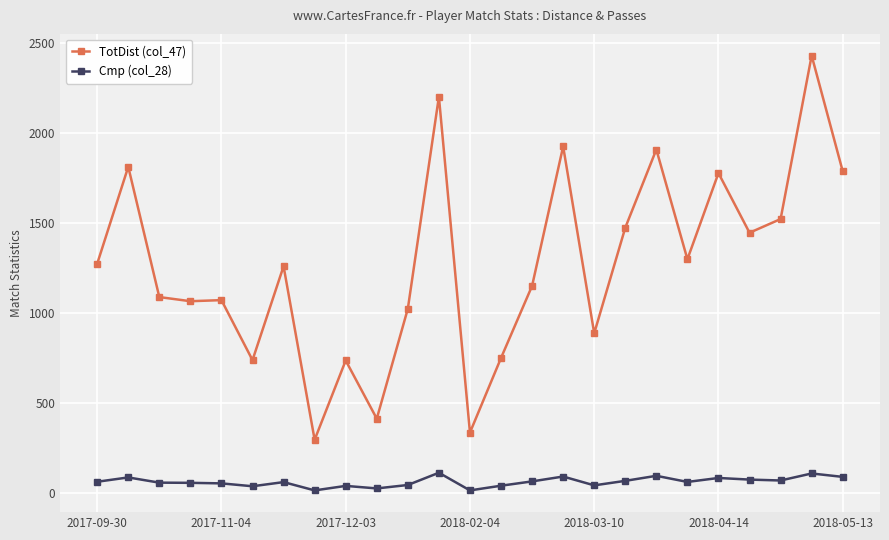

Which series has the widest spread of values?

TotDist (col_47)